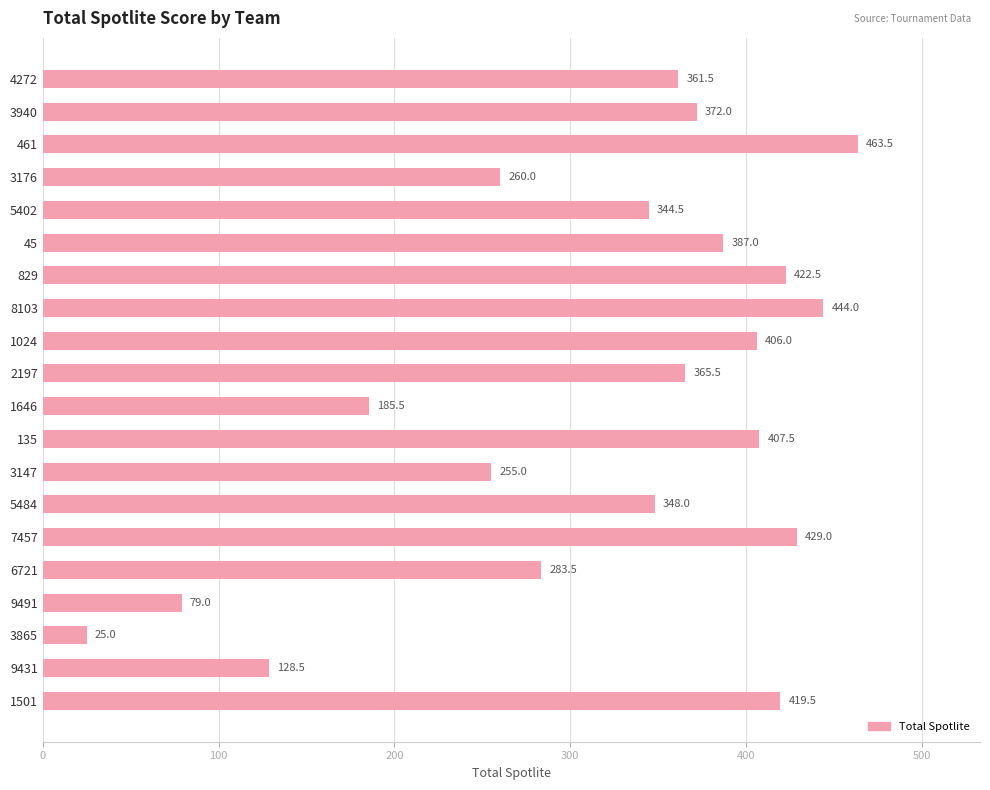

Read the value at 8103.

444.0